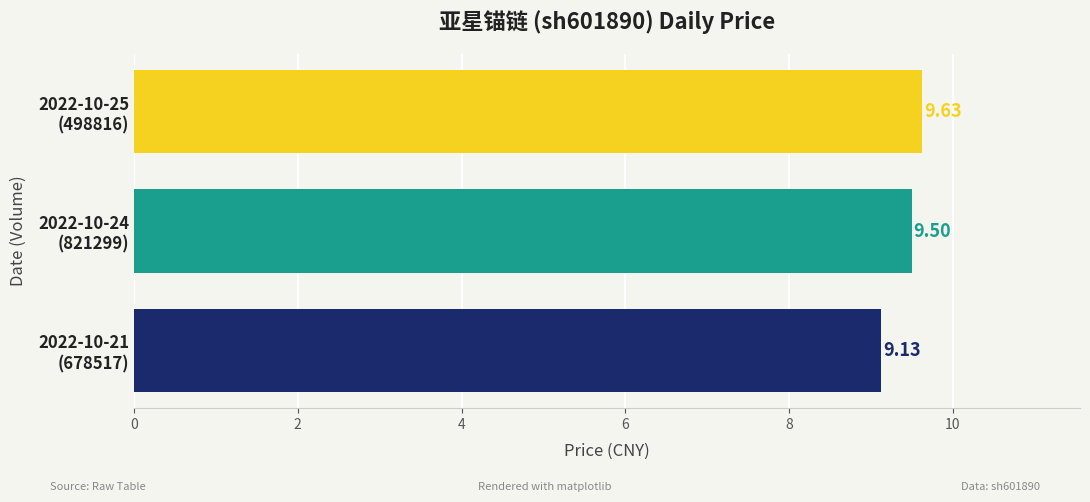

What is the average value?

9.4